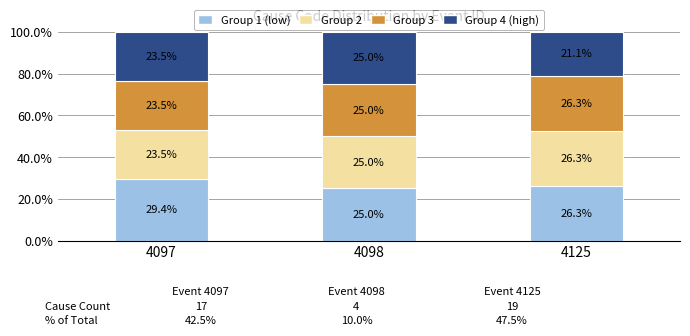

Is it true that Group 1 (low) equals 25.0 at 4098?

True